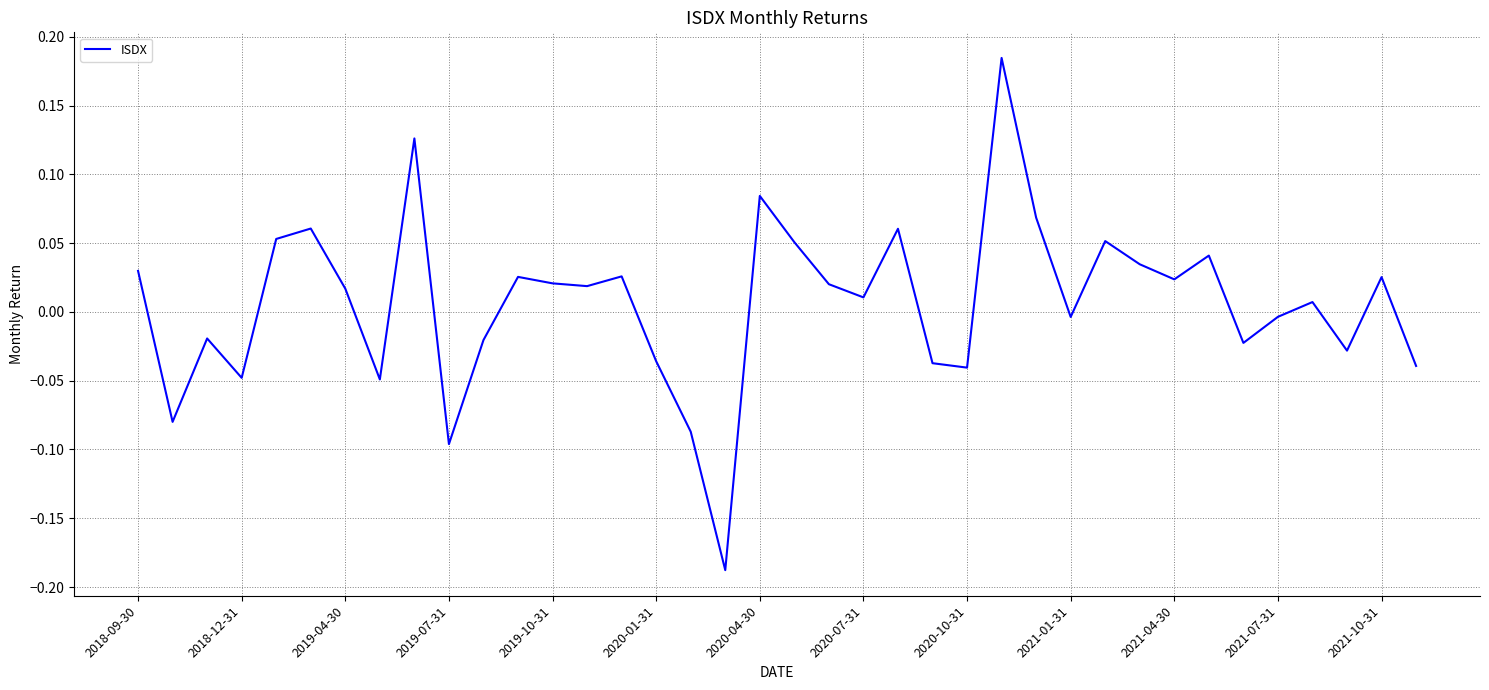

What is the maximum value shown in the chart?

0.2